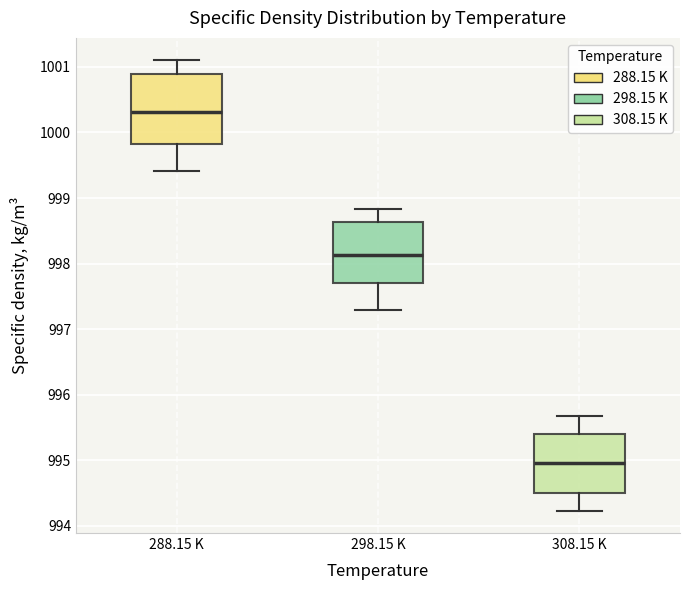

Reading left to right, transcribe this box plot: for each box, give where its median line is, the range the box spans, and where its two whiskers end, as read against the y-axis. The values are not printed on the chart, so give them approximately, as read against the axis.

288.15 K: median 1000.3, box 999.8 to 1000.9, whiskers 999.4 to 1001.1
298.15 K: median 998.1, box 997.7 to 998.6, whiskers 997.3 to 998.8
308.15 K: median 995.0, box 994.5 to 995.4, whiskers 994.2 to 995.7